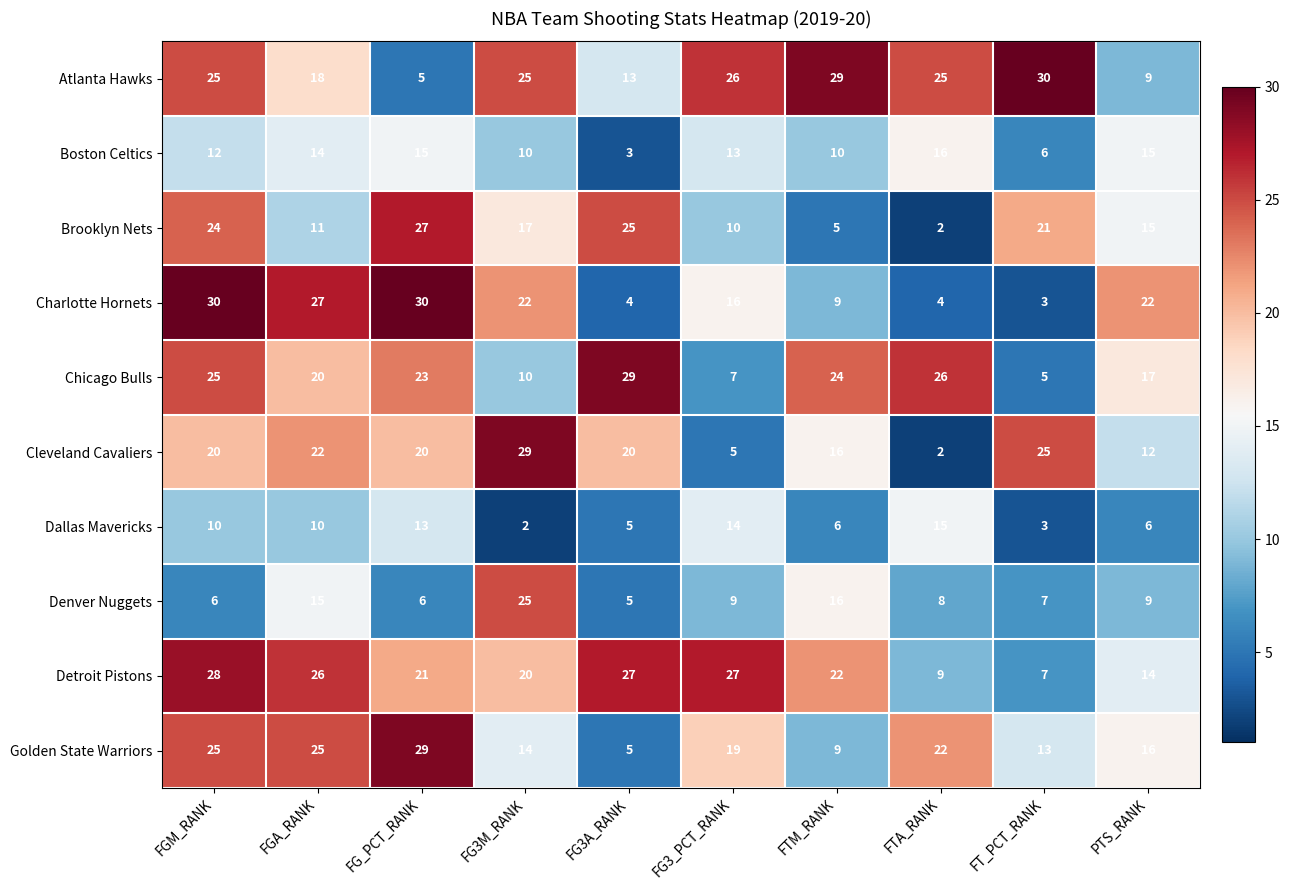

What is the lowest value of the Golden State Warriors series?

5